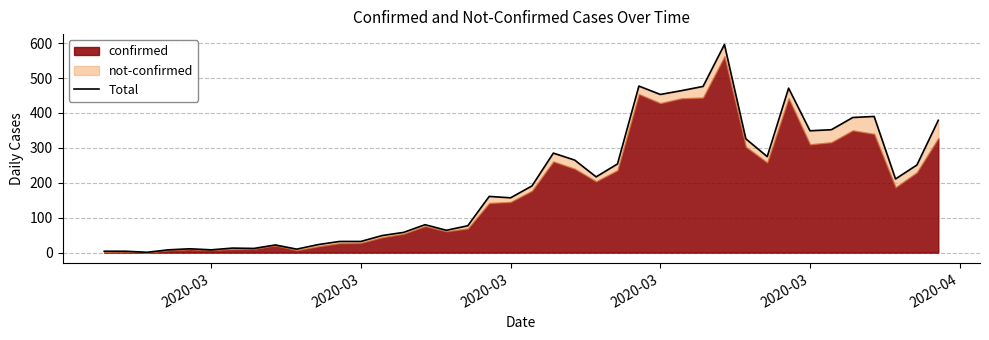

What is the smallest value displayed?

1